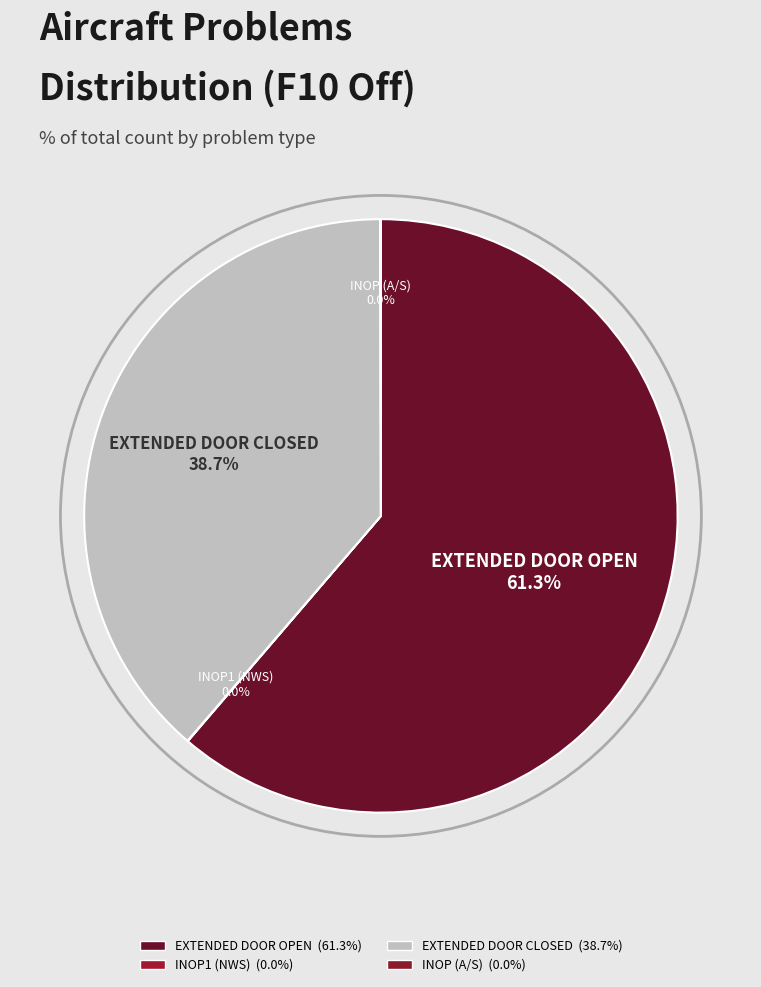

The EXTENDED DOOR CLOSED slice represents 24% of the pie. True or false?

False